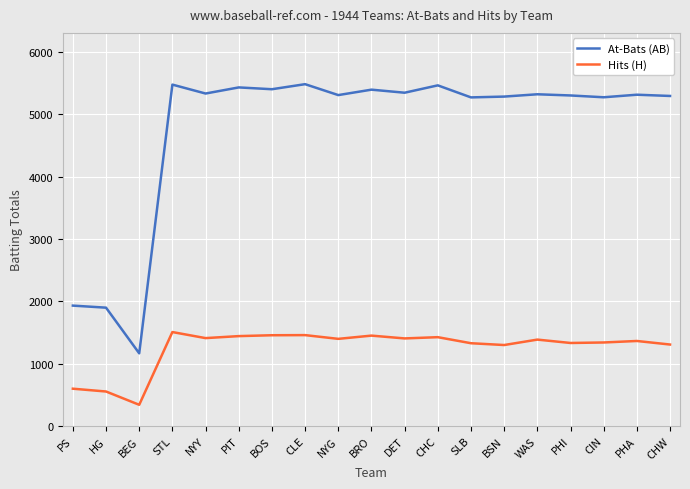

Which series has the largest total across all categories?

At-Bats (AB)